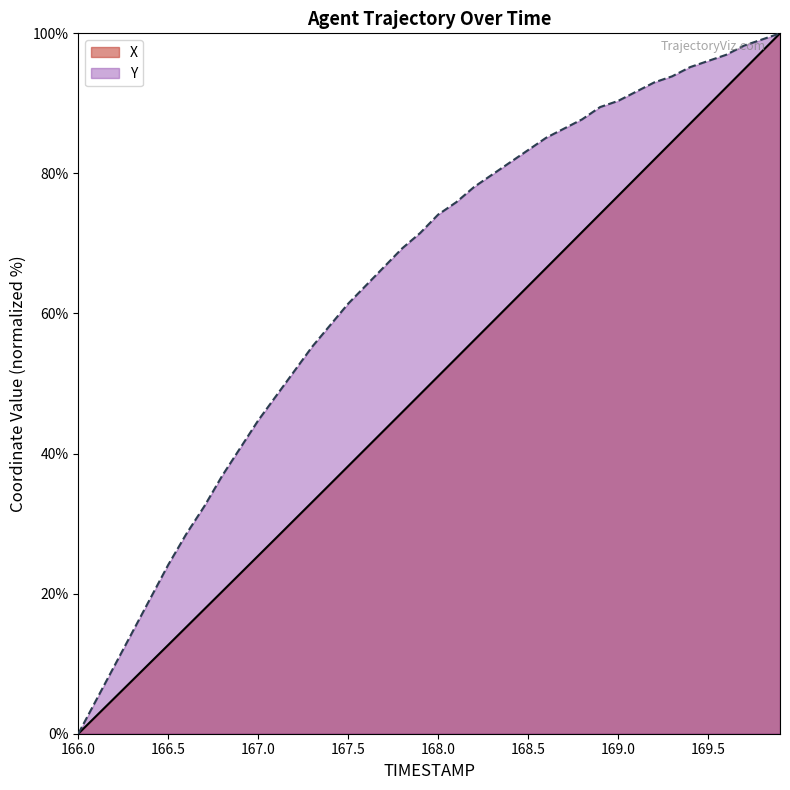

What are all the series names shown in the legend?

X, Y